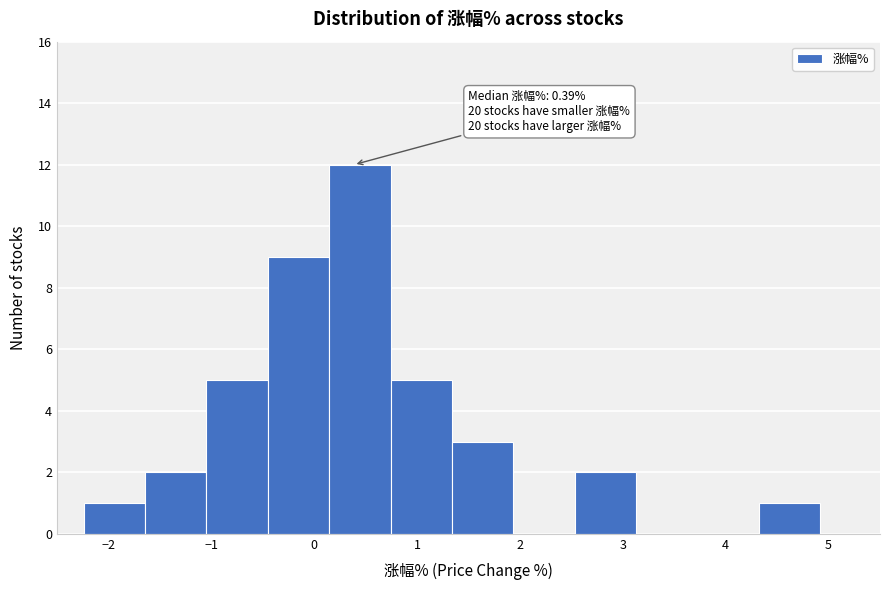

Over which range of the x-axis is the bar tallest?

0.1 to 0.7